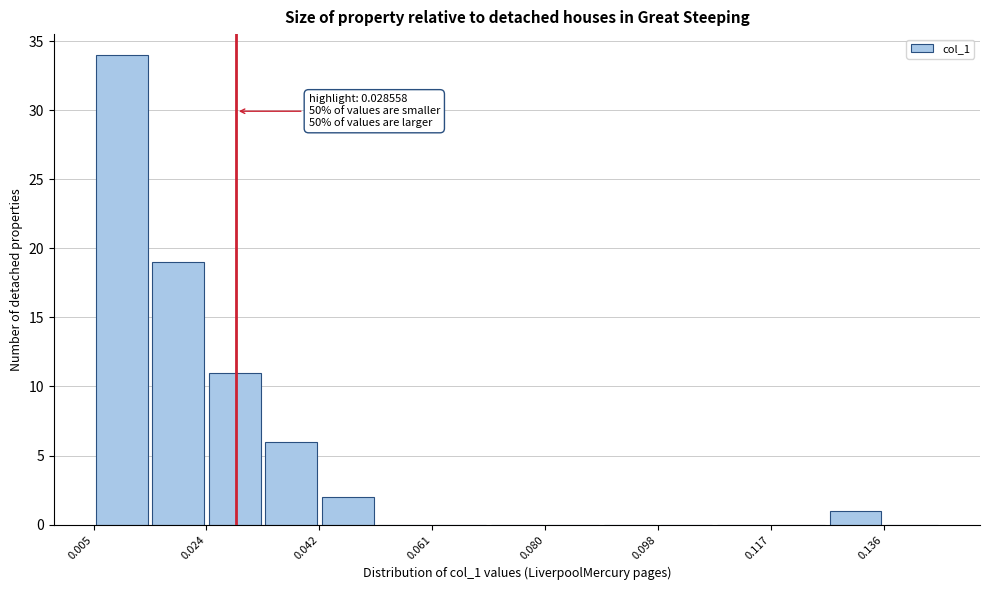

Which range on the x-axis has the tallest bar?

0.006 to 0.014